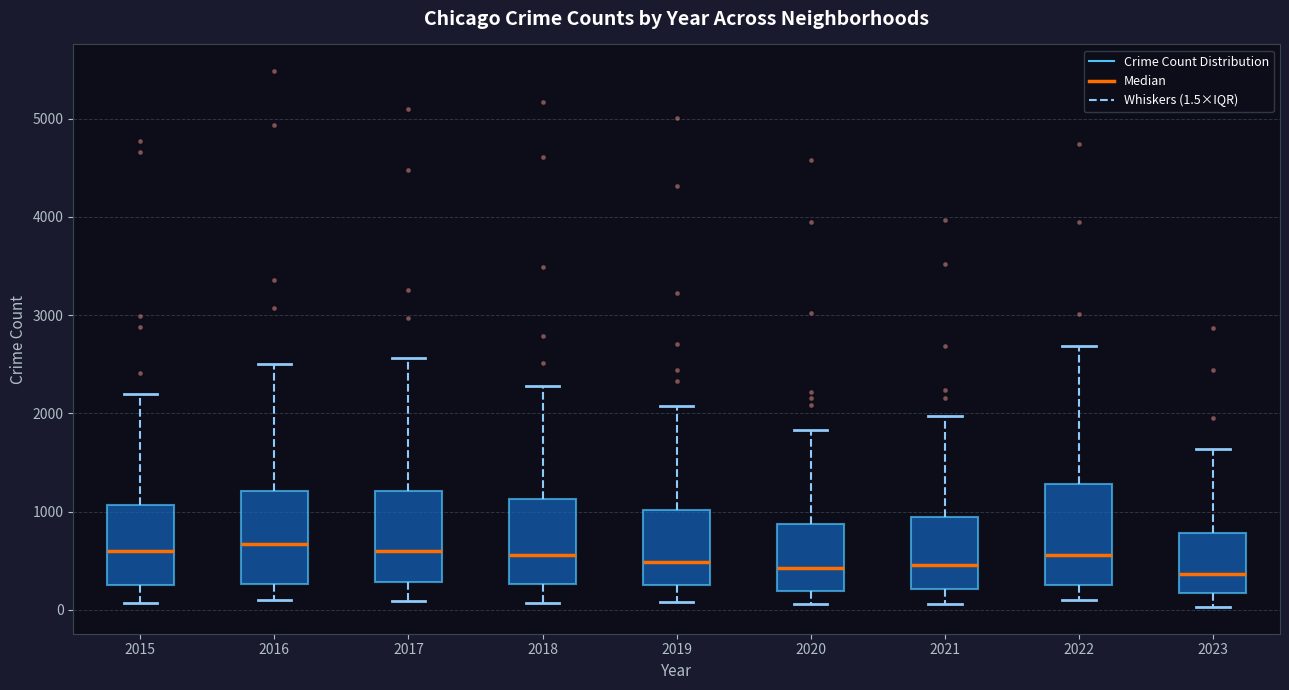

Reading left to right, read every box against the y-axis: the position of its median line, the range the box covers, and the ends of its whiskers. The values are not printed on the chart, so give them approximately, as read against the axis.

2015: median 600, box 300 to 1100, whiskers 100 to 2200
2016: median 700, box 300 to 1200, whiskers 100 to 2500
2017: median 600, box 300 to 1200, whiskers 100 to 2600
2018: median 600, box 300 to 1100, whiskers 100 to 2300
2019: median 500, box 300 to 1000, whiskers 100 to 2100
2020: median 400, box 200 to 900, whiskers 100 to 1800
2021: median 500, box 200 to 900, whiskers 100 to 2000
2022: median 600, box 300 to 1300, whiskers 100 to 2700
2023: median 400, box 200 to 800, whiskers 0 to 1600